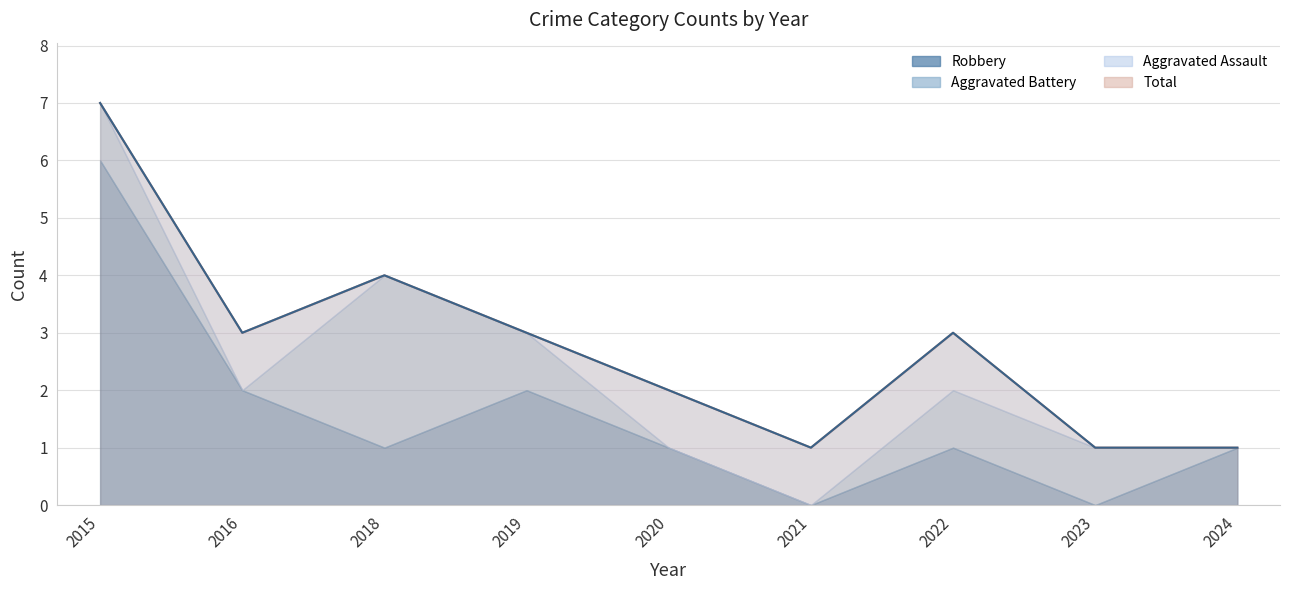

Reading left to right, list all the values displayed in this chart.

Aggravated Assault: 0	1	0	0	1	1	1	0	0
Aggravated Battery: 1	0	3	1	0	0	1	1	0
Robbery: 6	2	1	2	1	0	1	0	1
Total: 7	3	4	3	2	1	3	1	1